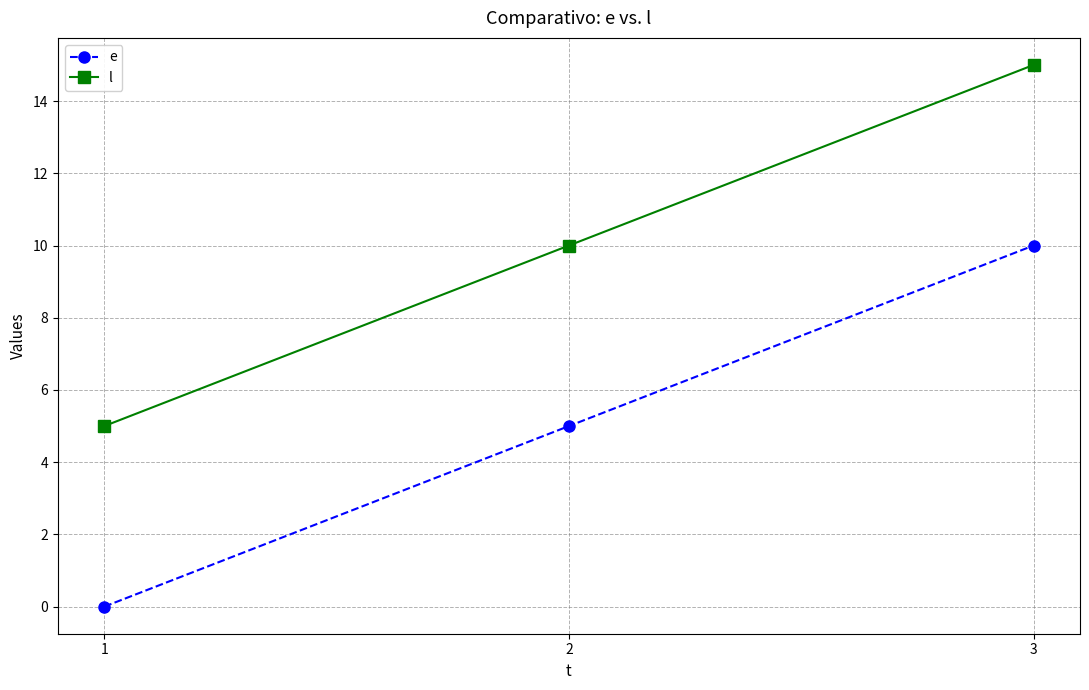

The e series shows 0 at 1. True or false?

True